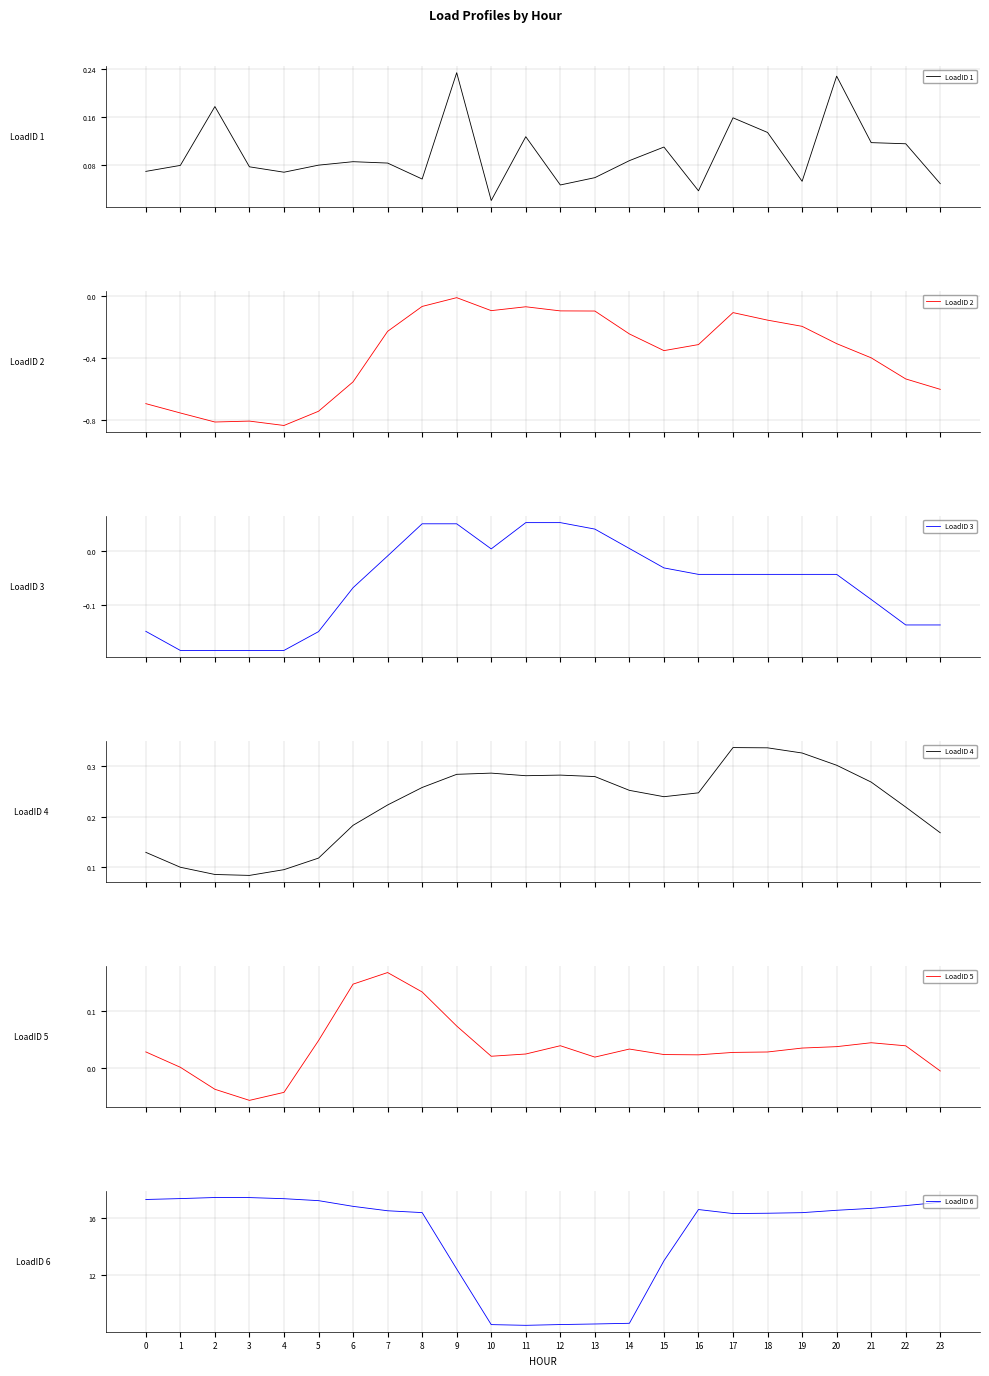

Reading right to left, what are all the values shown in this chart?

LoadID 1: 0.0	0.1	0.1	0.2	0.1	0.1	0.2	0.0	0.1	0.1	0.1	0.0	0.1	0.0	0.2	0.1	0.1	0.1	0.1	0.1	0.1	0.2	0.1	0.1
LoadID 2: -0.6	-0.5	-0.4	-0.3	-0.2	-0.2	-0.1	-0.3	-0.4	-0.2	-0.1	-0.1	-0.1	-0.1	-0.0	-0.1	-0.2	-0.6	-0.7	-0.8	-0.8	-0.8	-0.8	-0.7
LoadID 3: -0.1	-0.1	-0.1	-0.0	-0.0	-0.0	-0.0	-0.0	-0.0	0.0	0.0	0.1	0.1	0.0	0.1	0.1	-0.0	-0.1	-0.1	-0.2	-0.2	-0.2	-0.2	-0.1
LoadID 4: 0.2	0.2	0.3	0.3	0.3	0.3	0.3	0.2	0.2	0.3	0.3	0.3	0.3	0.3	0.3	0.3	0.2	0.2	0.1	0.1	0.1	0.1	0.1	0.1
LoadID 5: -0.0	0.0	0.0	0.0	0.0	0.0	0.0	0.0	0.0	0.0	0.0	0.0	0.0	0.0	0.1	0.1	0.2	0.1	0.0	-0.0	-0.1	-0.0	0.0	0.0
LoadID 6: 17.1	16.9	16.7	16.6	16.4	16.3	16.3	16.6	13.0	8.6	8.6	8.5	8.5	8.5	12.4	16.4	16.5	16.8	17.2	17.4	17.4	17.4	17.4	17.3